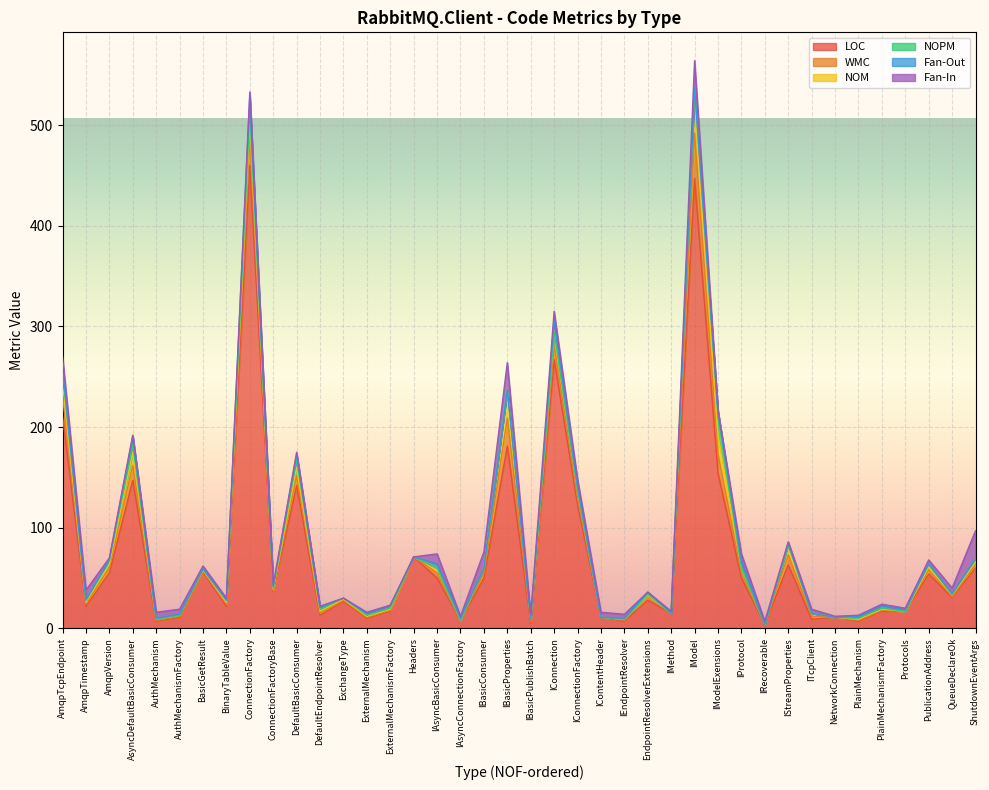

True or false: LOC and Fan-In intersect in this chart.

False